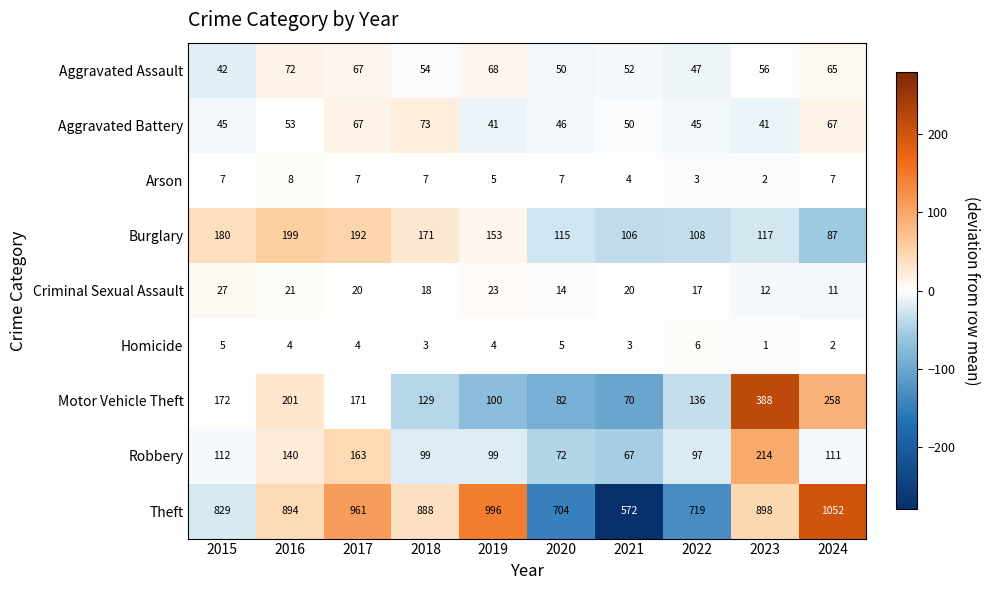

Where is Robbery nearest to the value 140?

2016